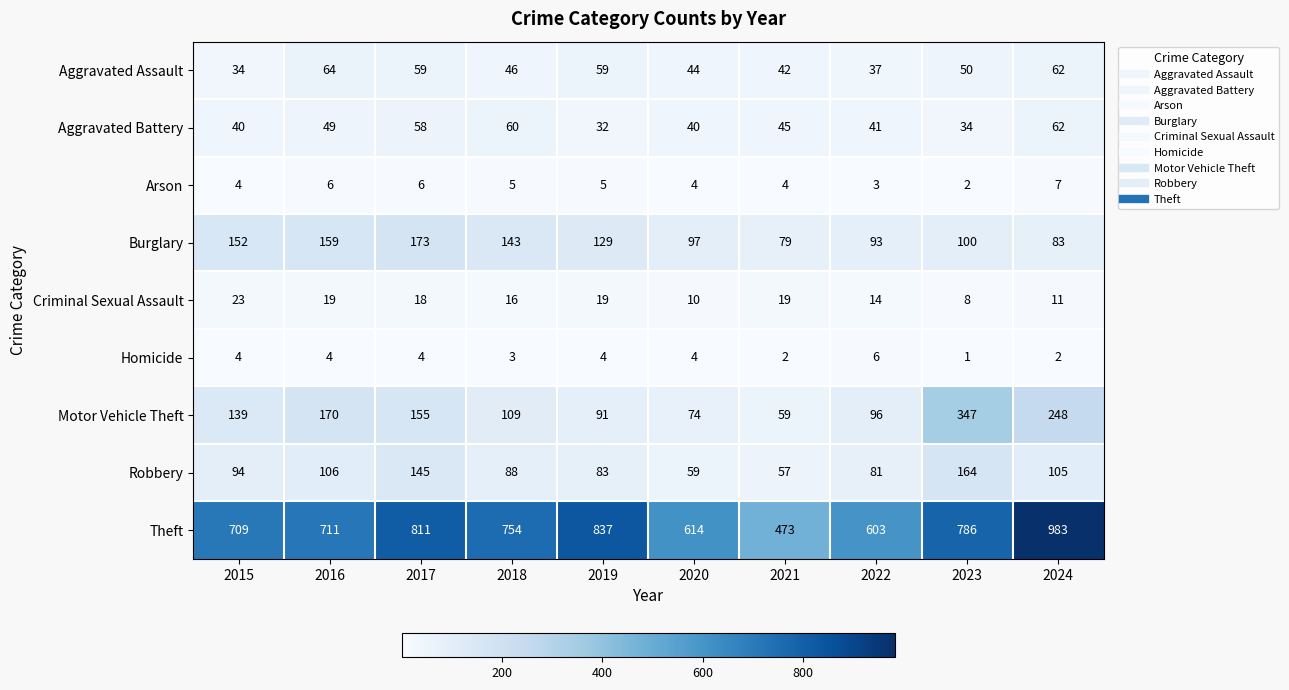

How many data points does each series have?

10